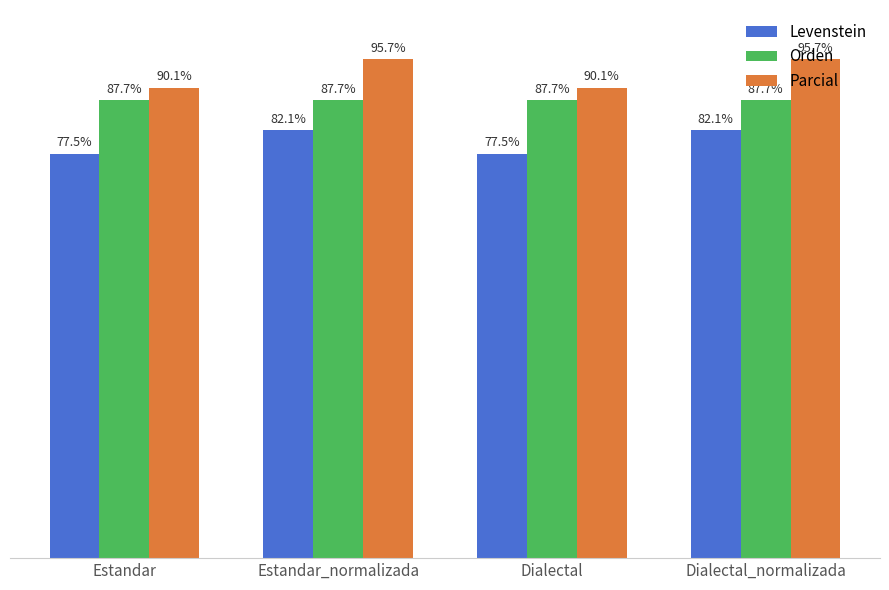

Does the chart contain any negative values?

No